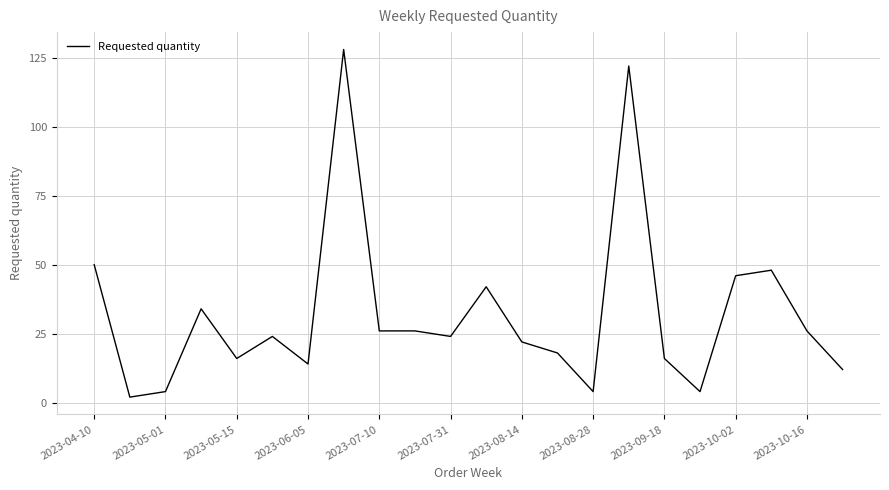

What is the sum of all values?

708